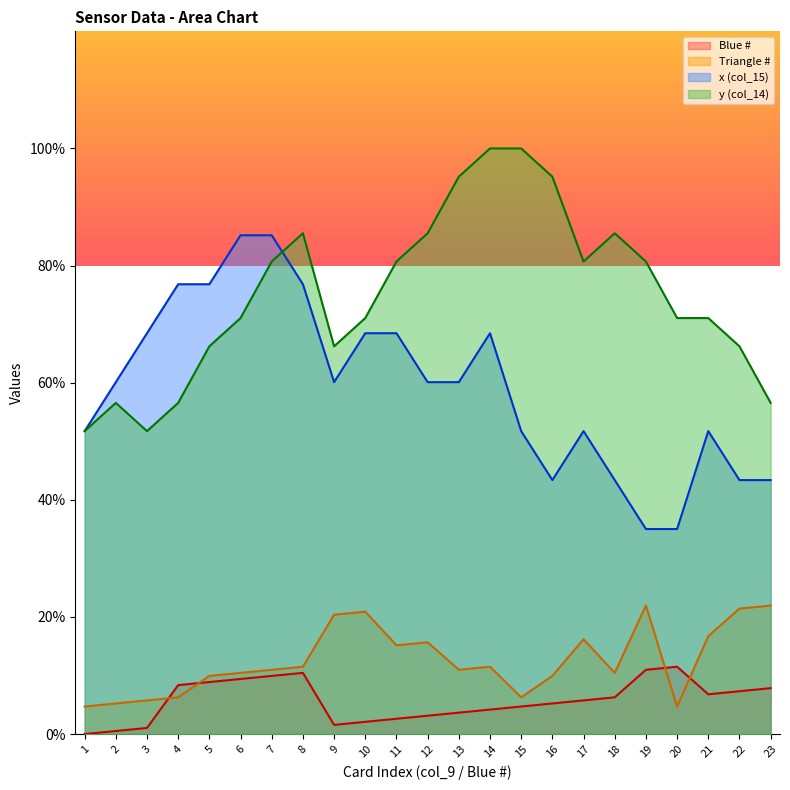

At which category does the chart reach its minimum across all series?

1